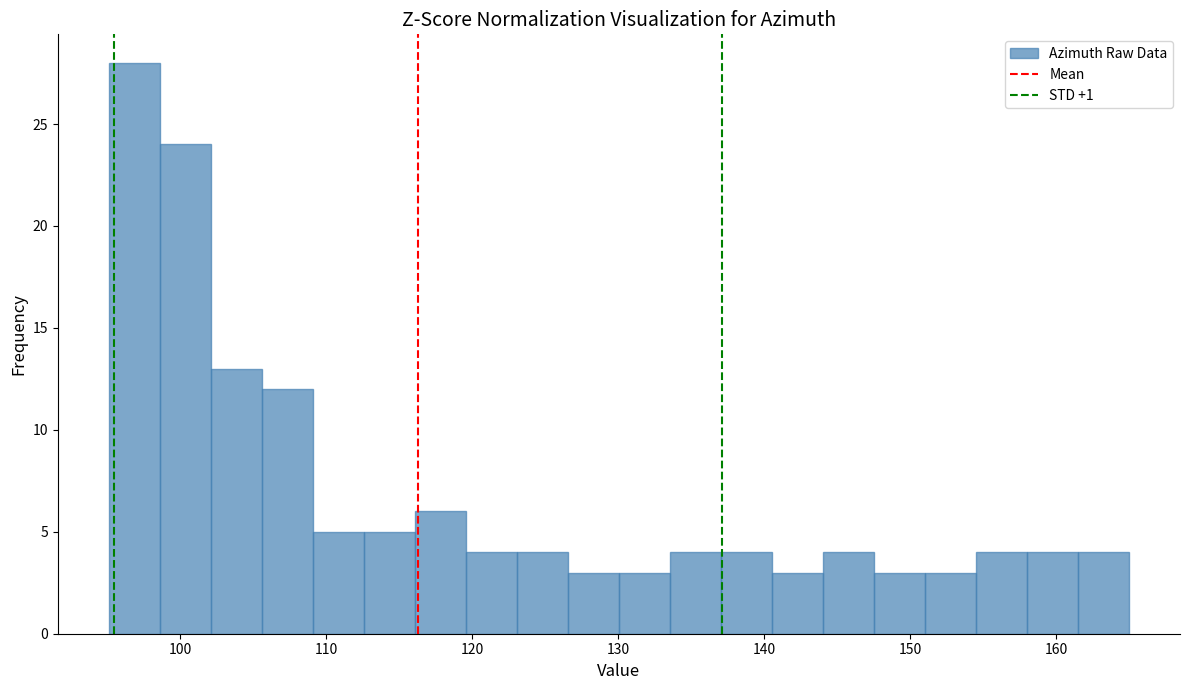

Read against the x-axis, roughly where is the centre of the tallest bar?

97